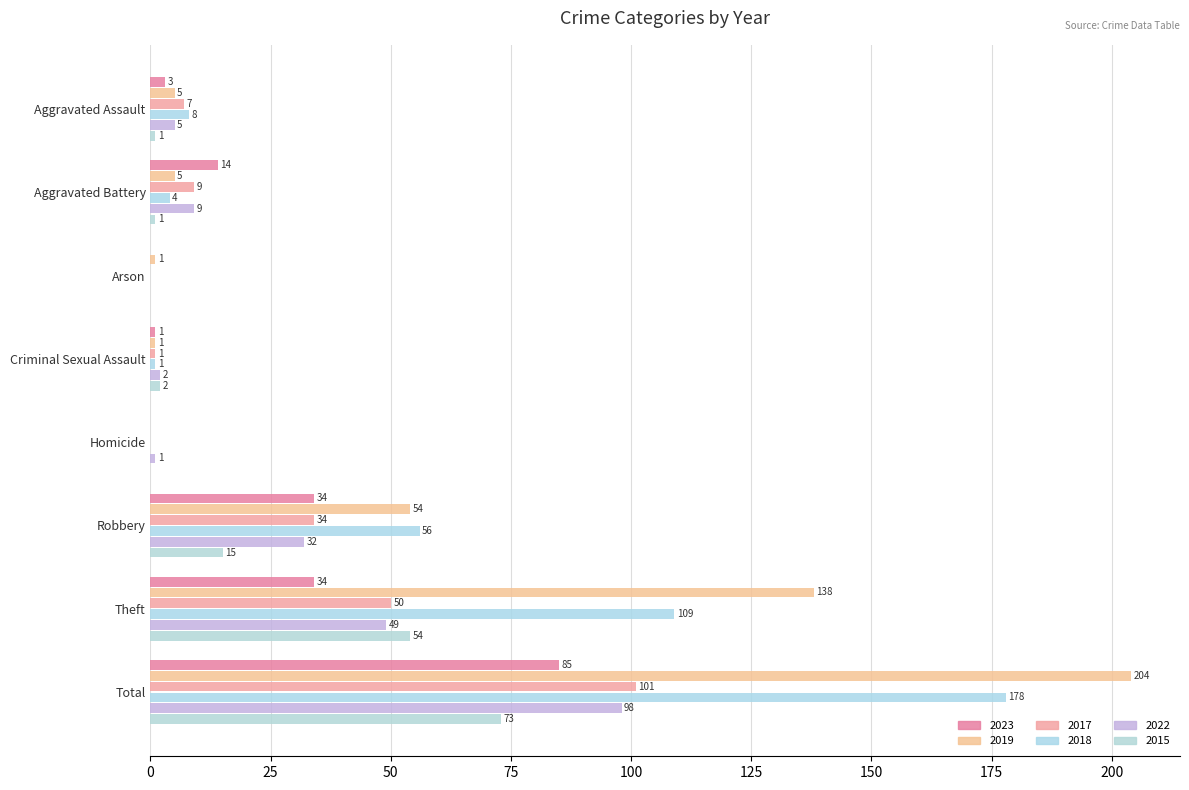

Reading right to left, list all the values displayed in this chart.

2023: 85	34	34	0	1	0	14	3
2019: 204	138	54	0	1	1	5	5
2017: 101	50	34	0	1	0	9	7
2018: 178	109	56	0	1	0	4	8
2022: 98	49	32	1	2	0	9	5
2015: 73	54	15	0	2	0	1	1